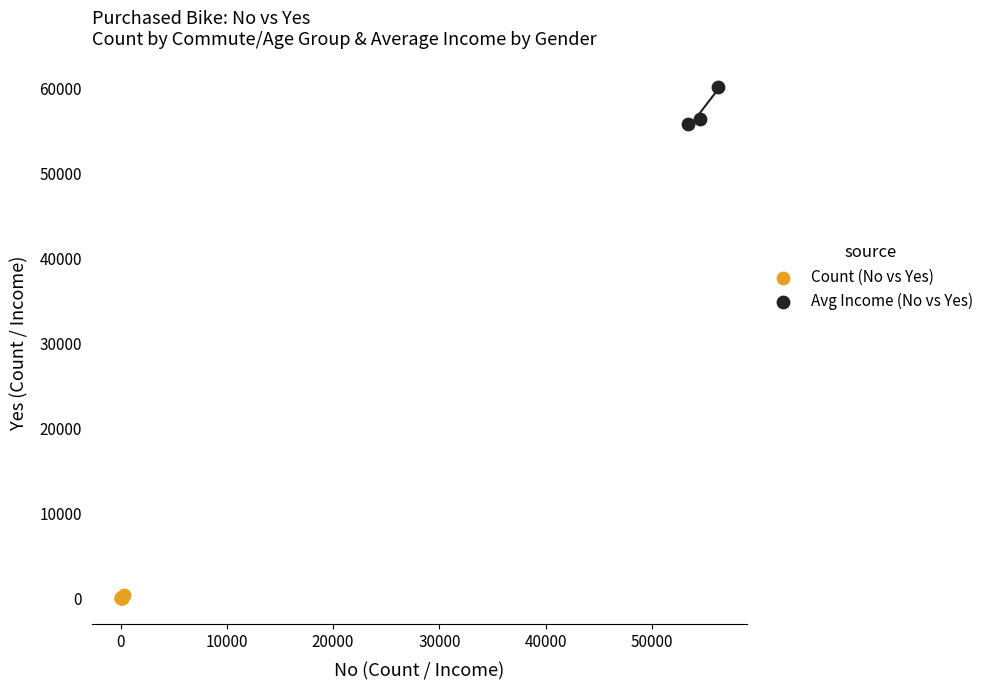

Which series contains the lowest Y value?

Count (No vs Yes)